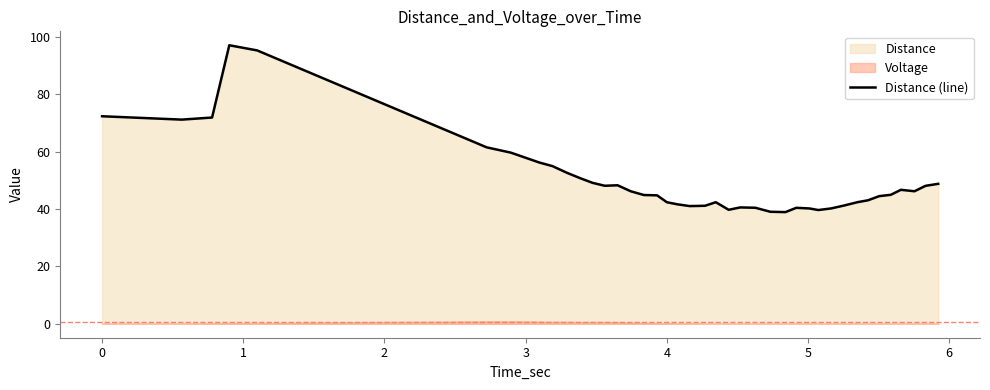

How many lines are shown in the chart?

1